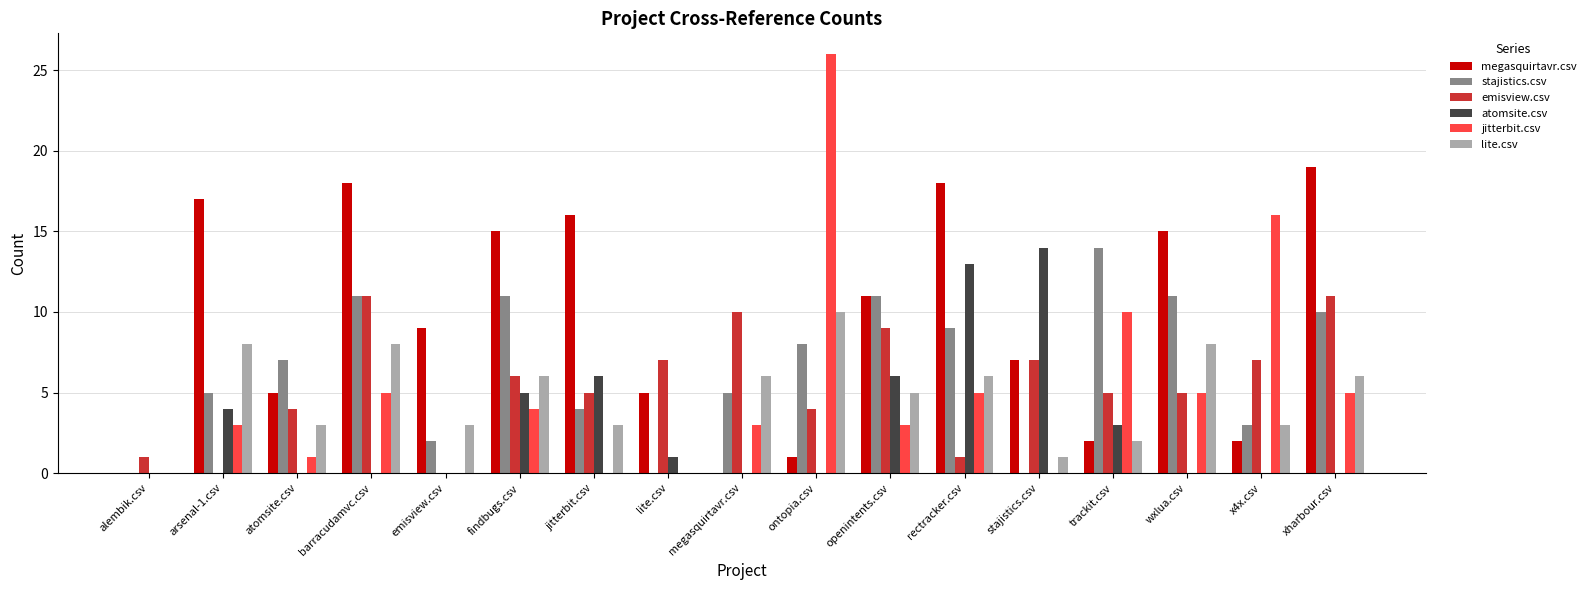

Which series has the largest total across all categories?

megasquirtavr.csv